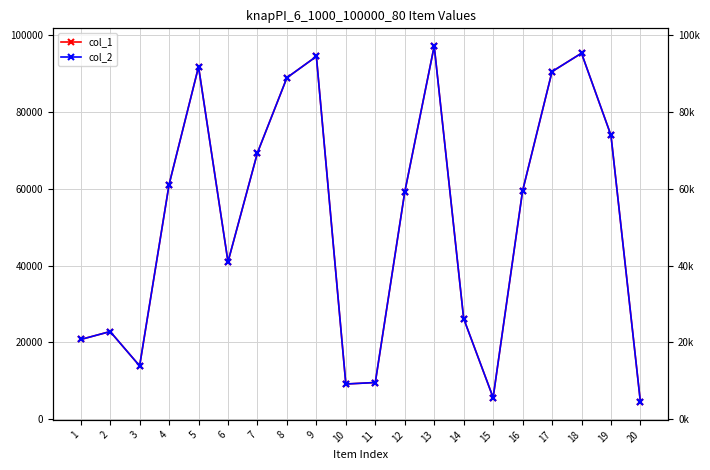

Reading left to right, list all the values displayed in this chart.

col_1: 1=20729	2=22800	3=13846	4=61135	5=91829	6=40979	7=69408	8=88979	9=94525	10=9118	11=9511	12=59163	13=97210	14=26186	15=5579	16=59465	17=90573	18=95367	19=73958	20=4410
col_2: 1=20729	2=22800	3=13846	4=61135	5=91829	6=40979	7=69408	8=88979	9=94525	10=9118	11=9511	12=59163	13=97210	14=26186	15=5579	16=59465	17=90573	18=95367	19=73958	20=4410